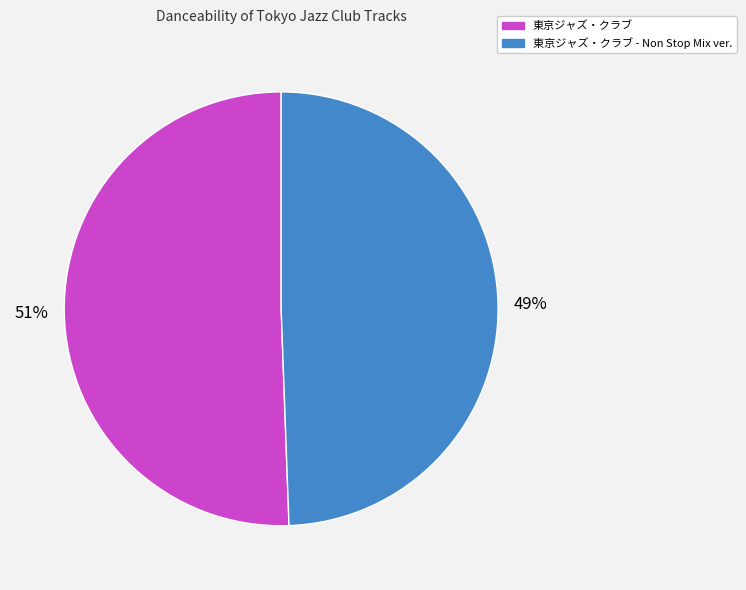

Count the number of slices in the pie.

2